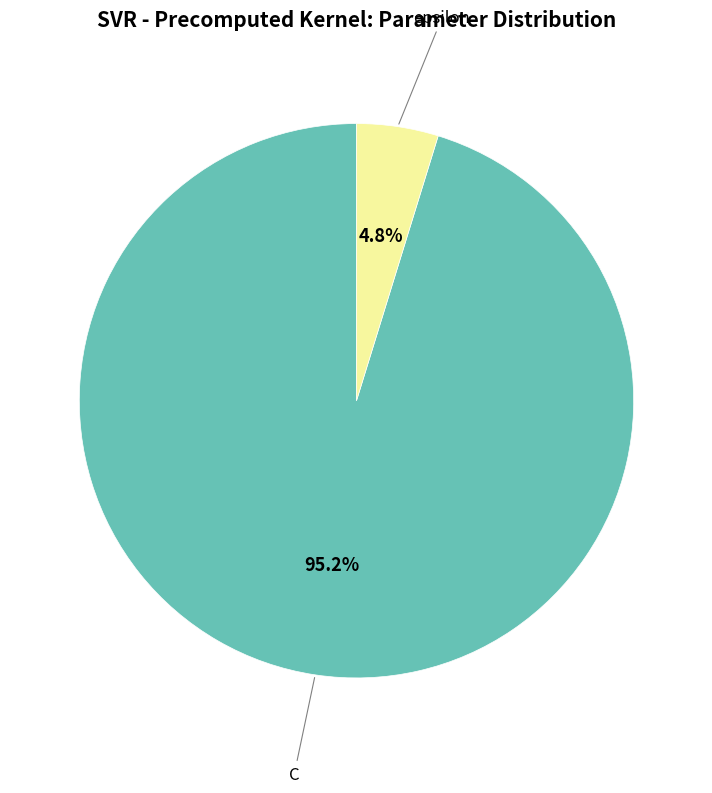

Count the number of slices in the pie.

2